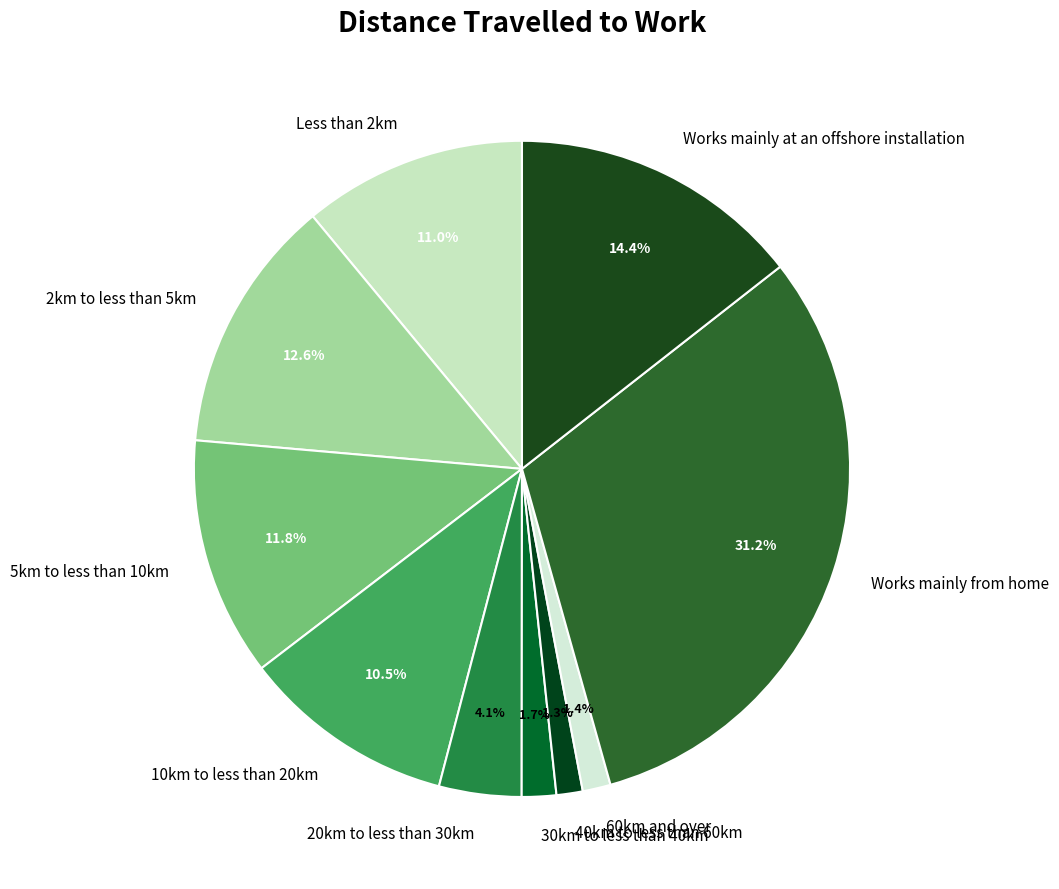

To the nearest percent, what is the combined percentage of Less than 2km and 10km to less than 20km?

22%